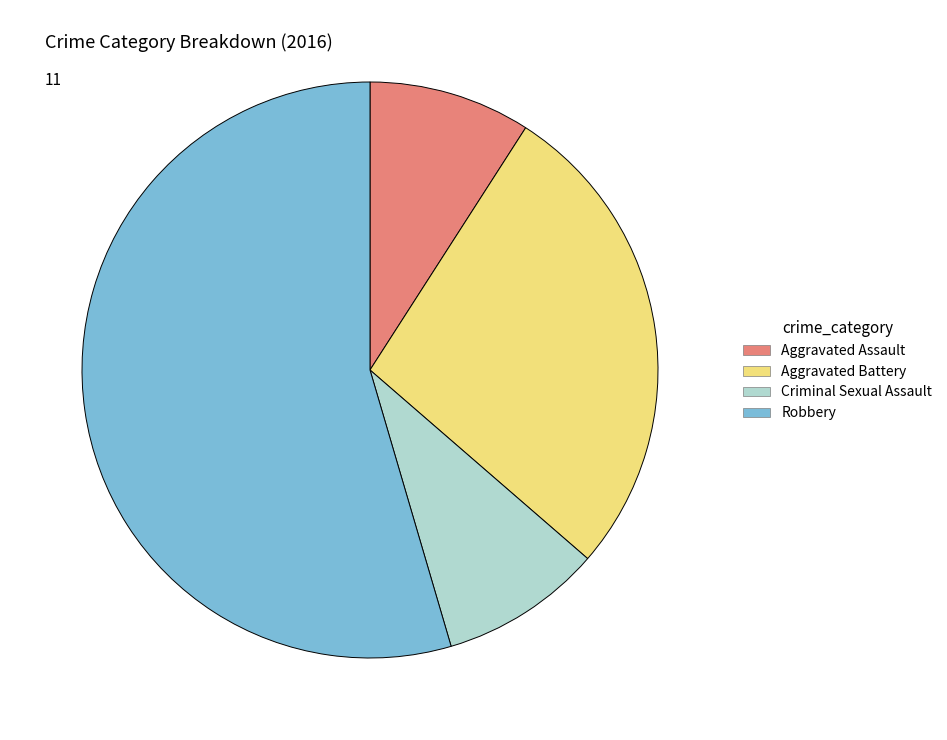

What is the largest slice in the pie chart?

Robbery